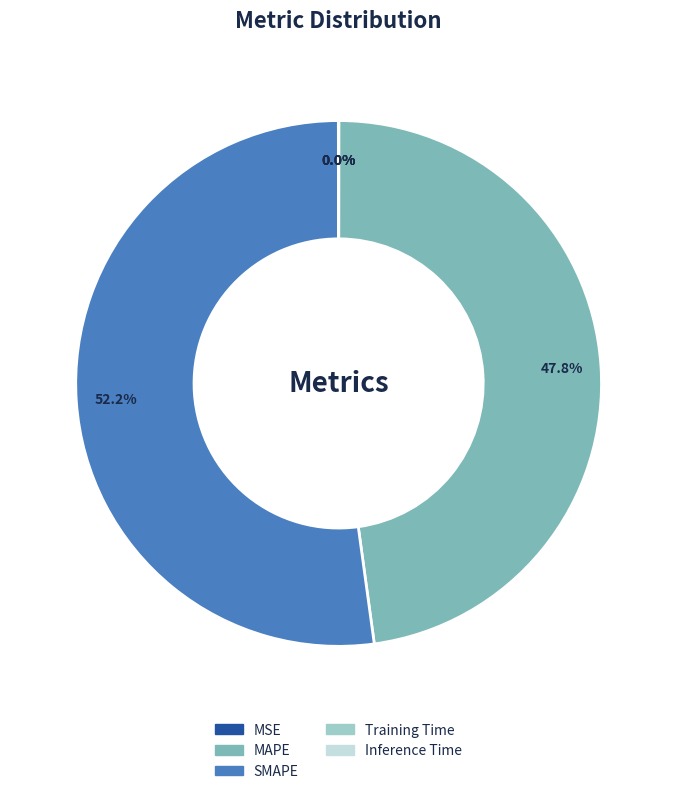

Which slice is the largest?

SMAPE